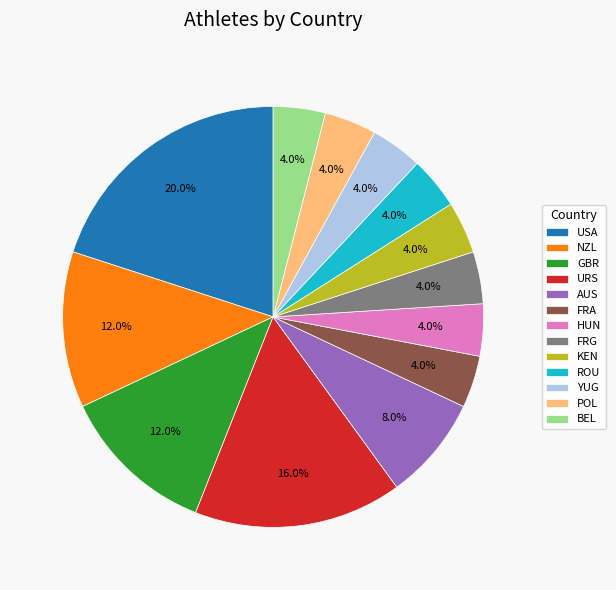

How many segments does this pie chart have?

13